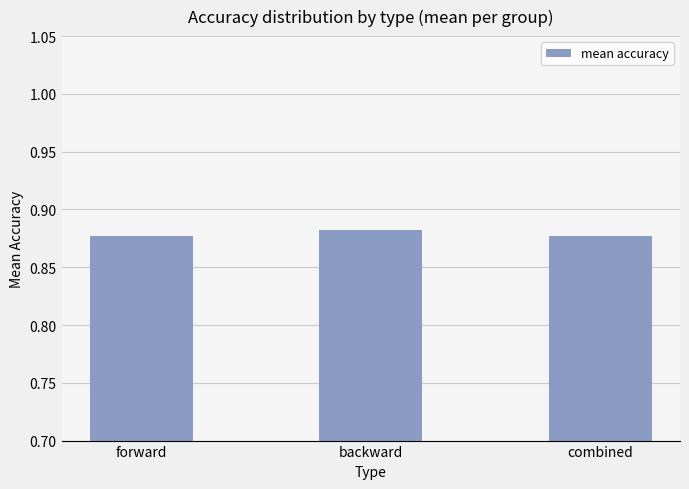

How many values are between 0 and 1?

3